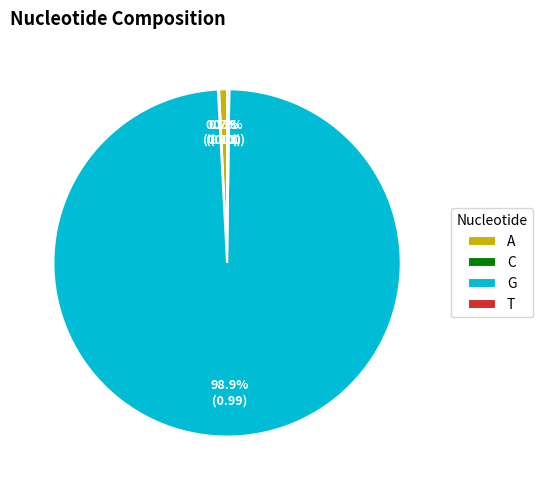

Which slice is the largest?

G